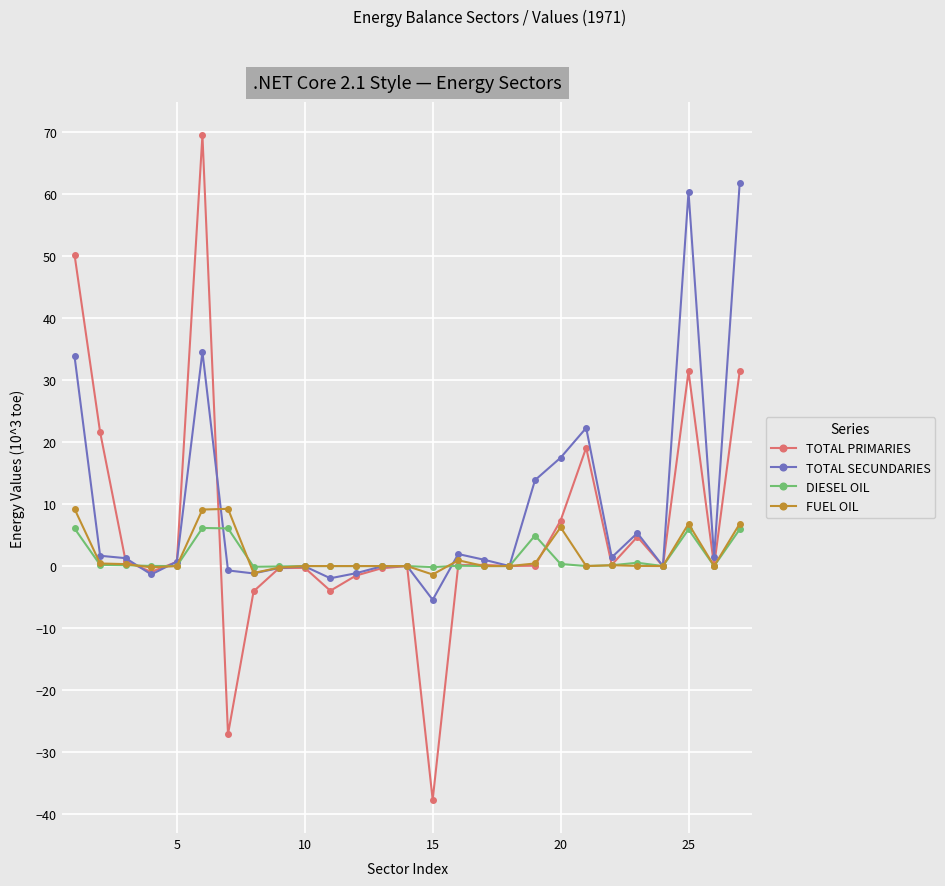

Is this an area chart (filled region under the line)?

No